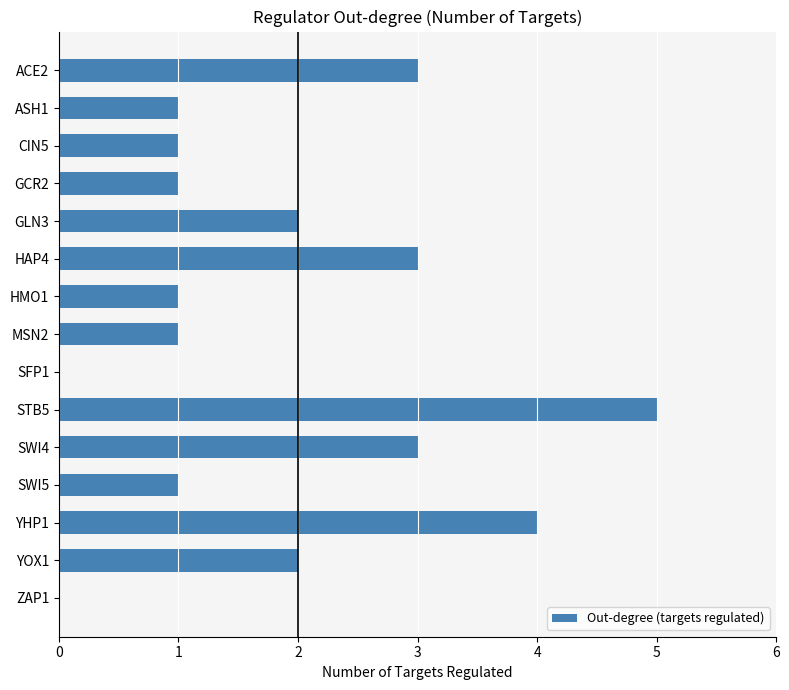

Which label corresponds to the largest value in the chart?

STB5